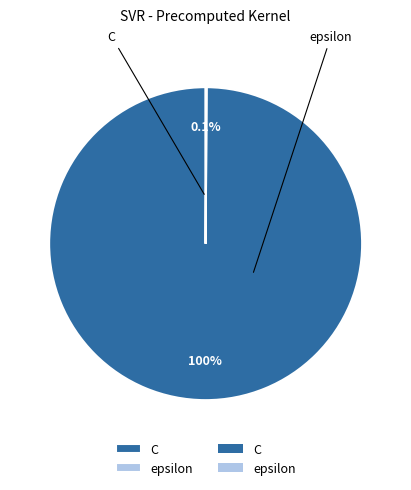

What is the majority slice?

C